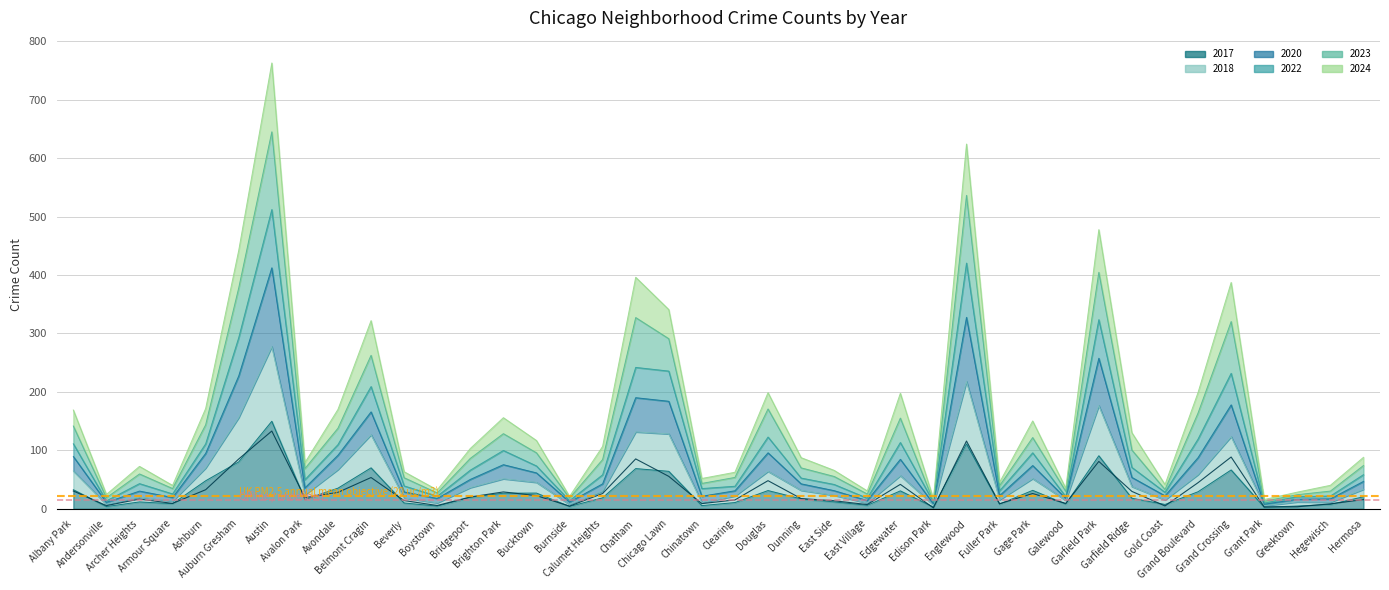

What is the average value of the Threshold line (120) series?

21.6